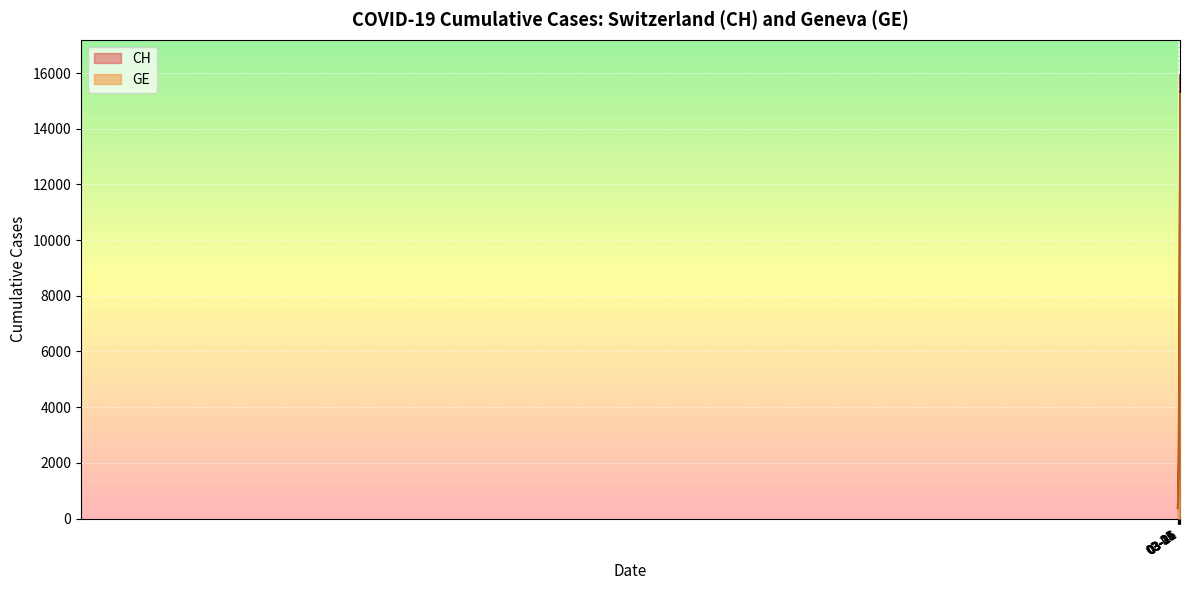

How many data points in CH are less than 5012?

20